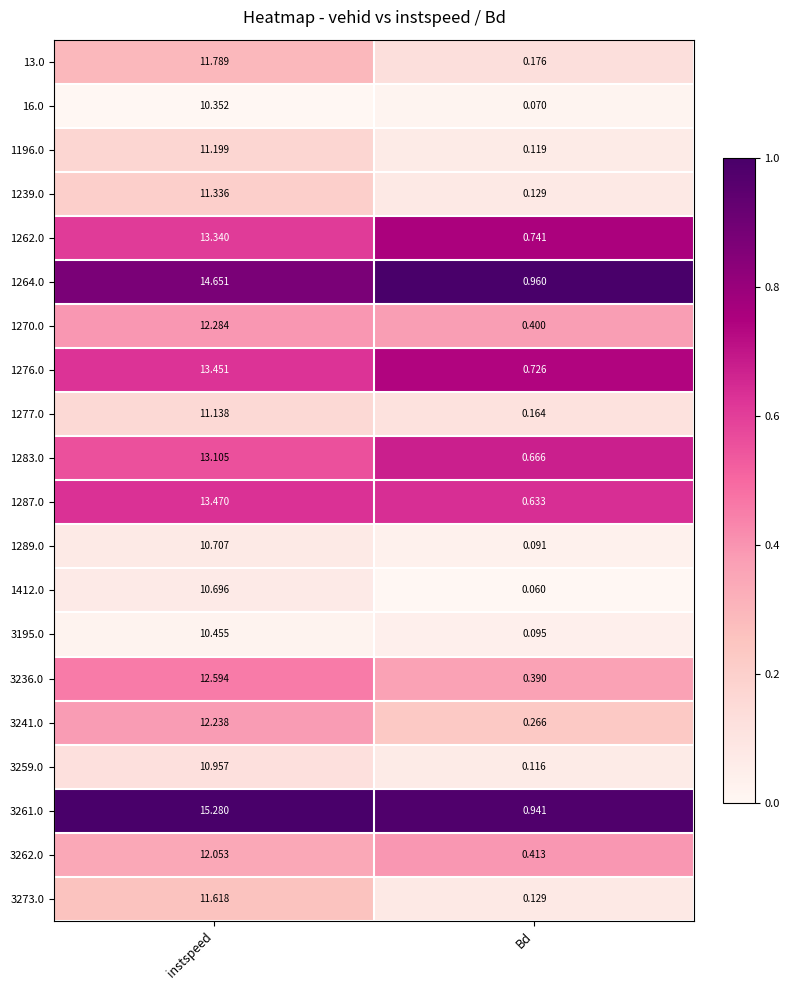

Is the value of 1289.0 at instspeed greater than the value of 3262.0 at Bd?

Yes